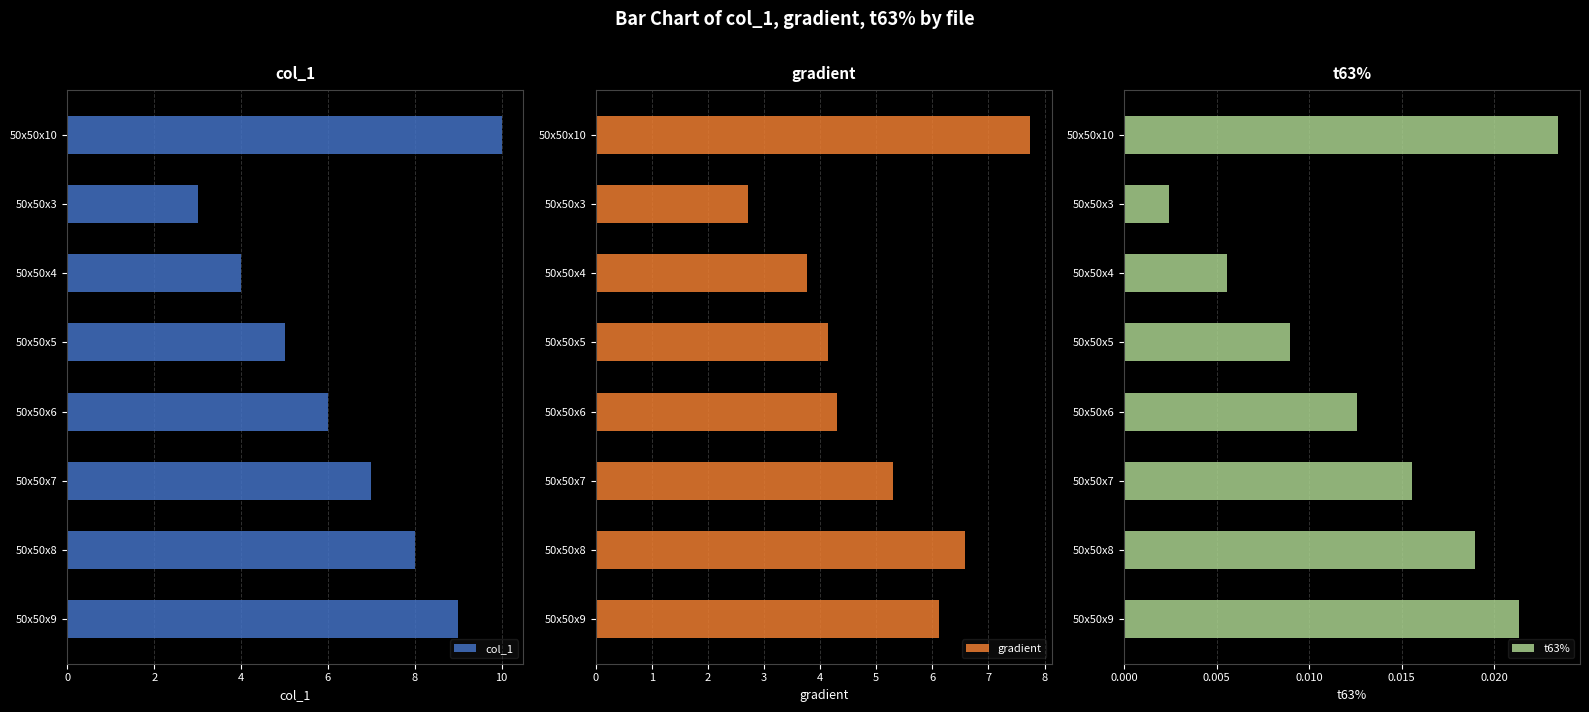

Is it true that col_1 equals 5 at 50x50x3?

False